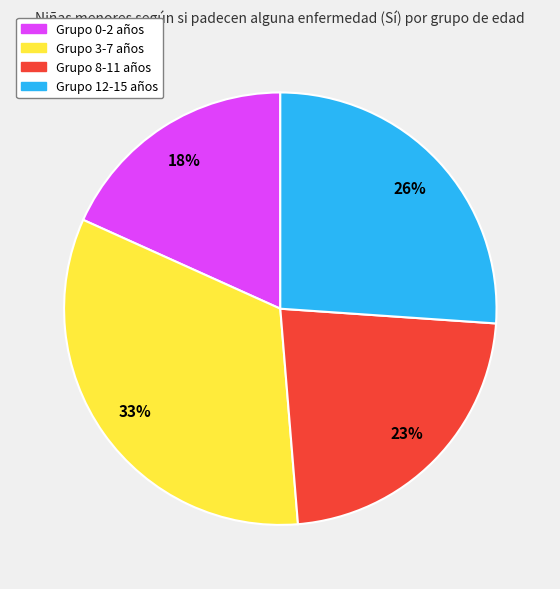

Is there any slice that represents more than half of the pie?

No